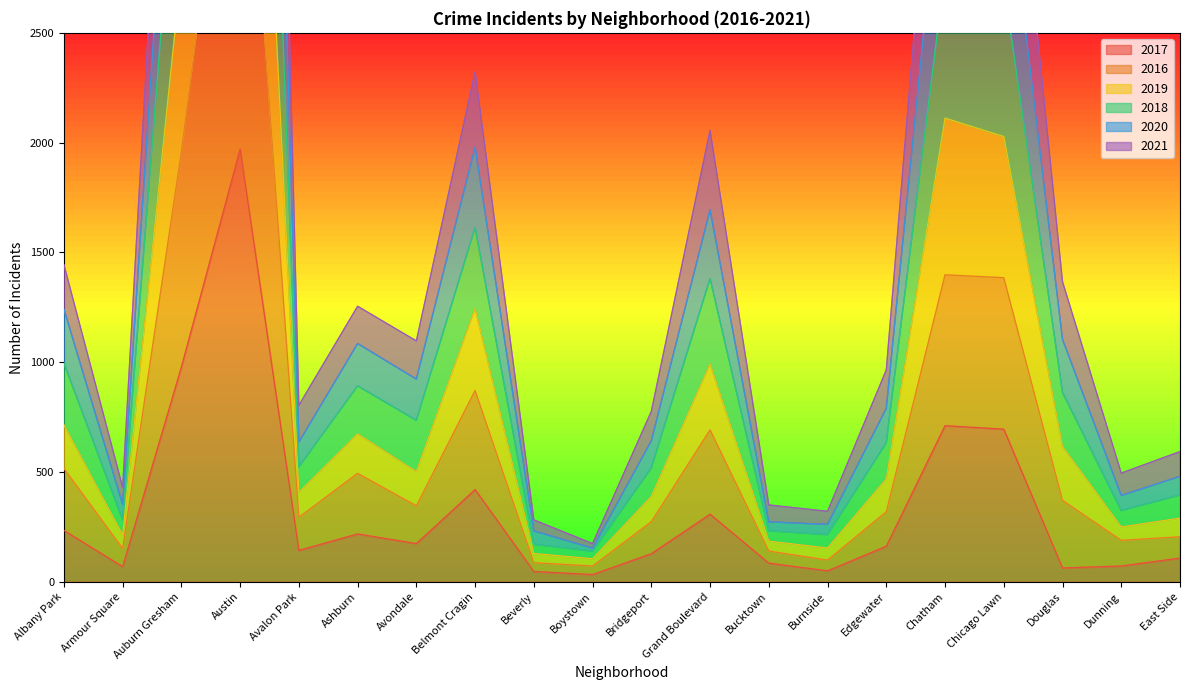

The value of 2017 at Avalon Park is 143. True or false?

True